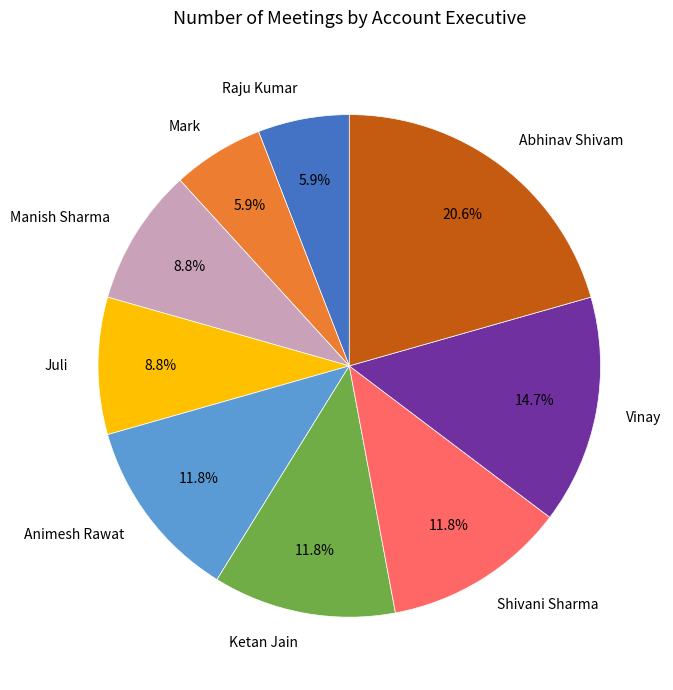

The Manish Sharma slice represents 20% of the pie. True or false?

False